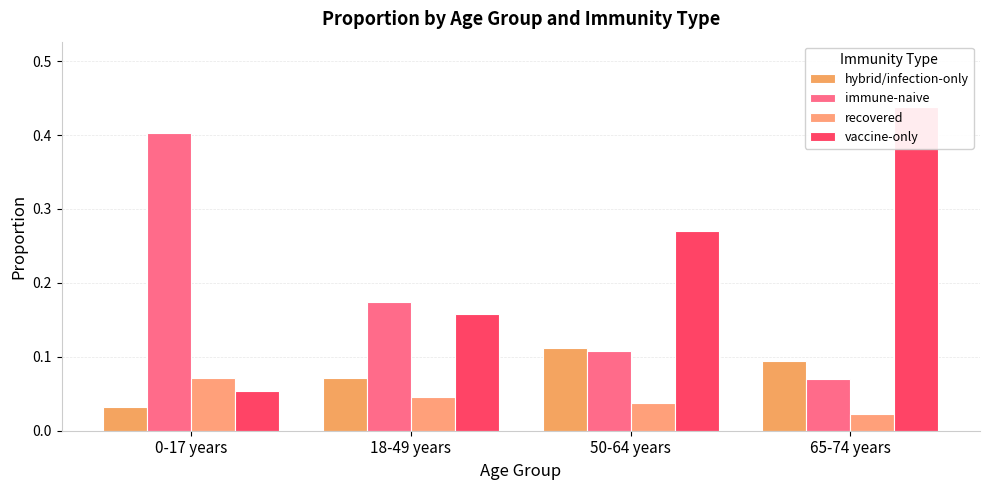

List the series in order of their overall mean, lowest first.

recovered, hybrid/infection-only, immune-naive, vaccine-only